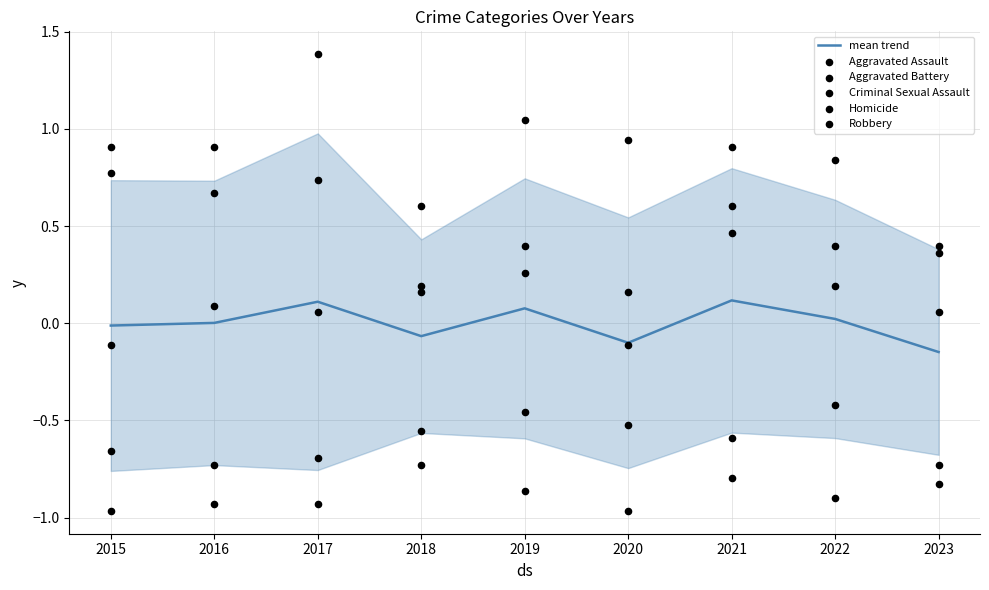

What are all the series names shown in the legend?

mean trend, Aggravated Assault, Aggravated Battery, Criminal Sexual Assault, Homicide, Robbery